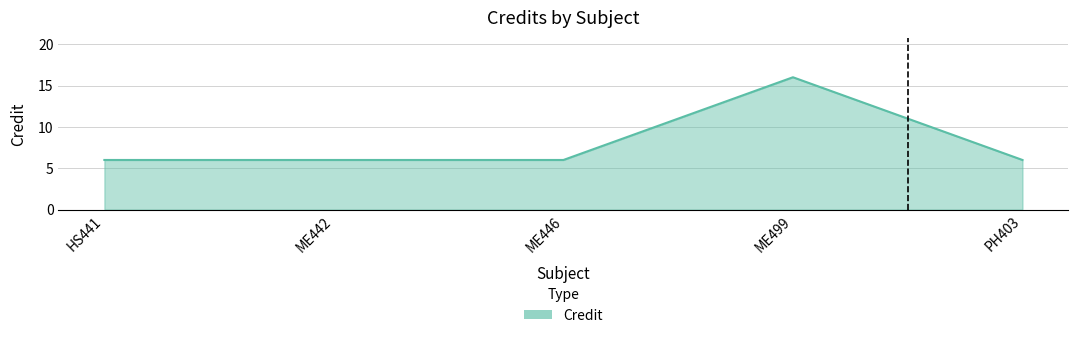

Which has a higher value, ME446 or ME499?

ME499